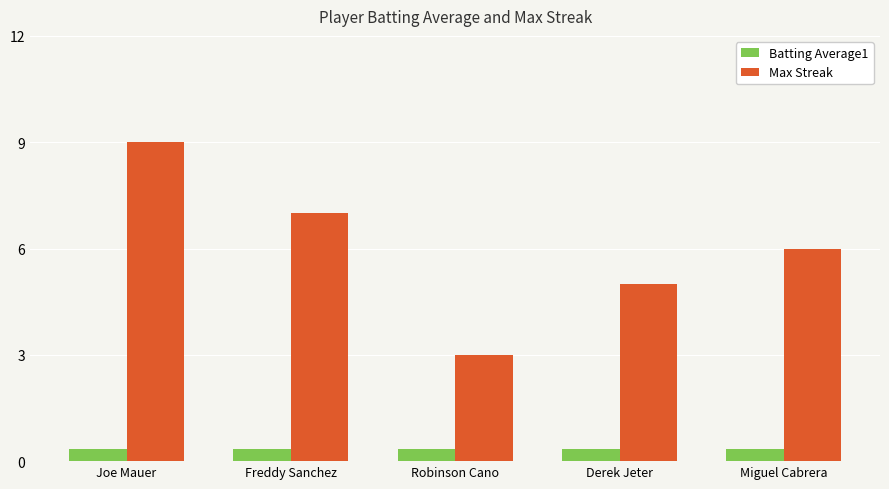

How many bars are there in total?

10